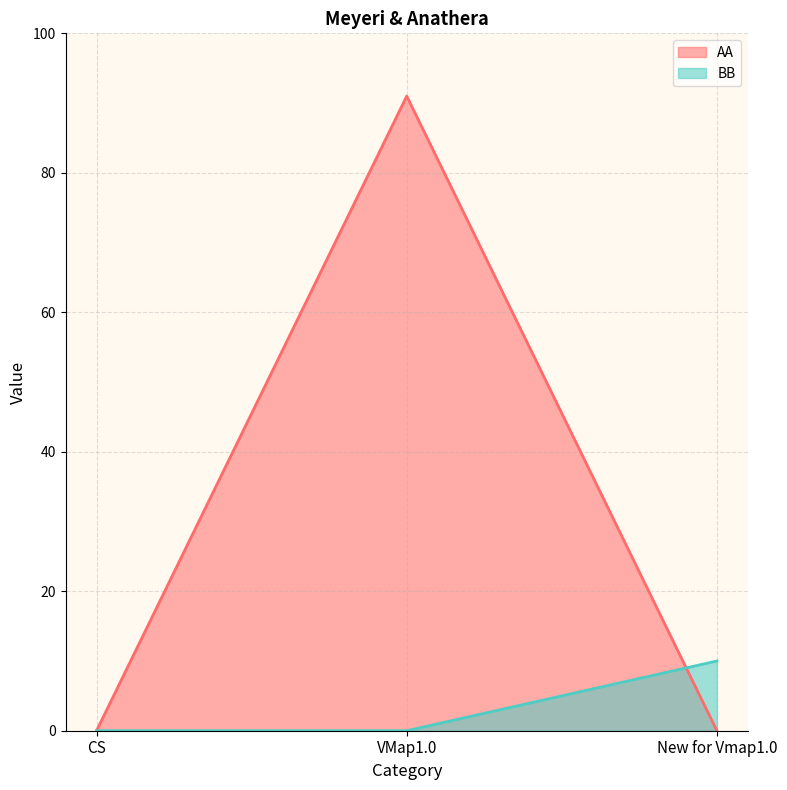

Between VMap1.0 and CS, which is larger?

VMap1.0